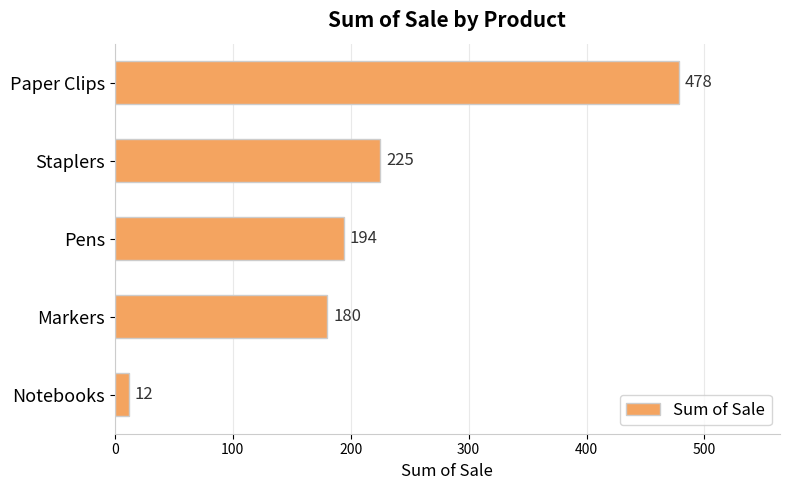

List the labels in order of value, smallest first.

Notebooks, Markers, Pens, Staplers, Paper Clips